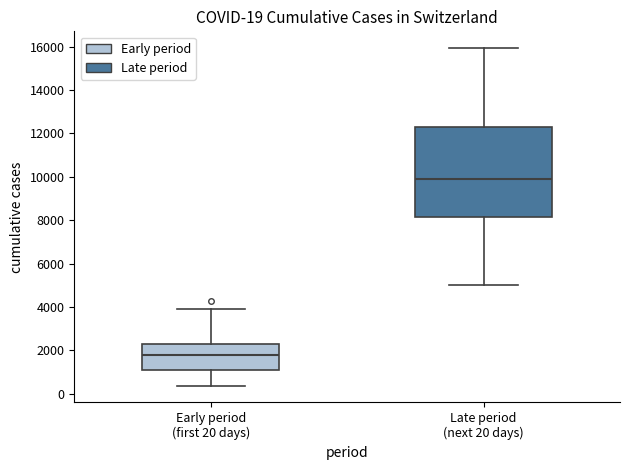

Which box's median line is the lowest?

Early period (first 20 days)